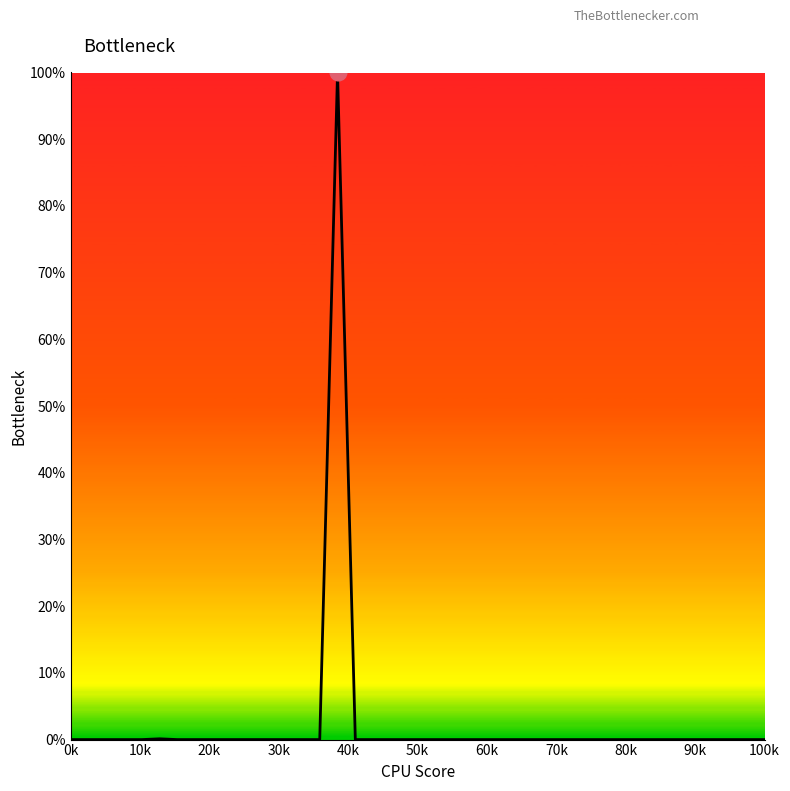

What is the greatest value displayed?

100.0